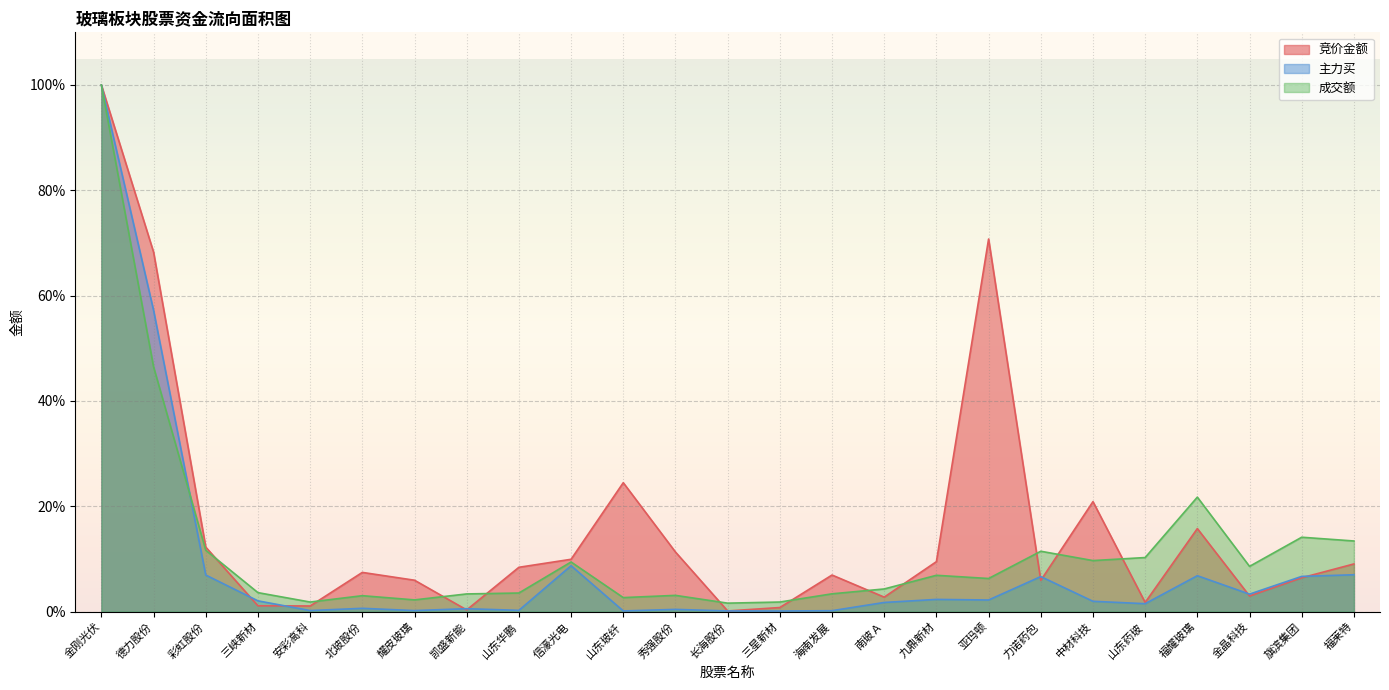

In 竞价金额, how many points are lower than both neighbors (excluding endpoints)?

7